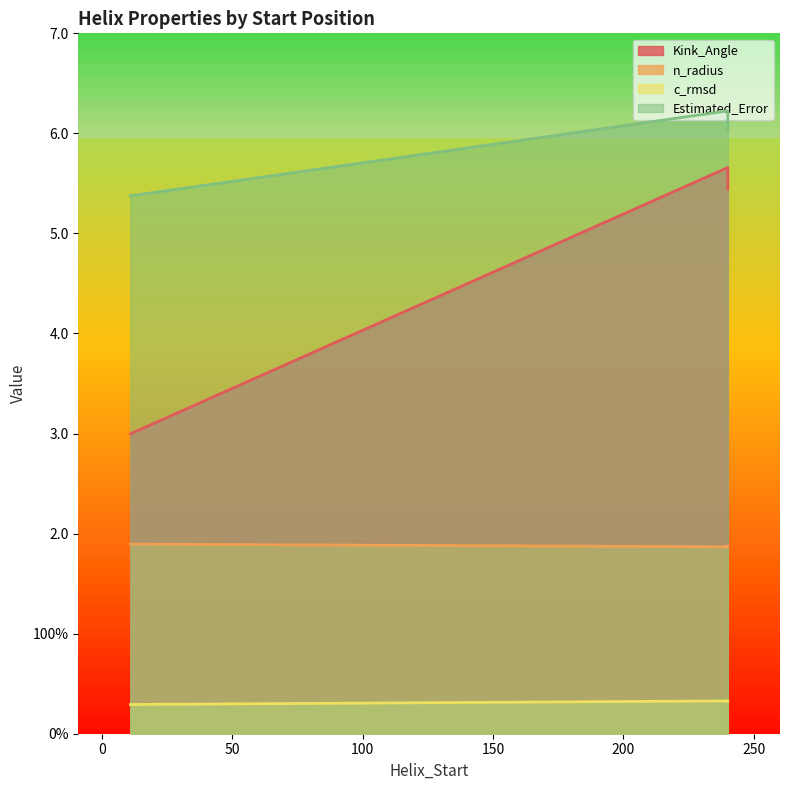

Is the value of c_rmsd at 11 greater than the value of n_radius at 240?

No